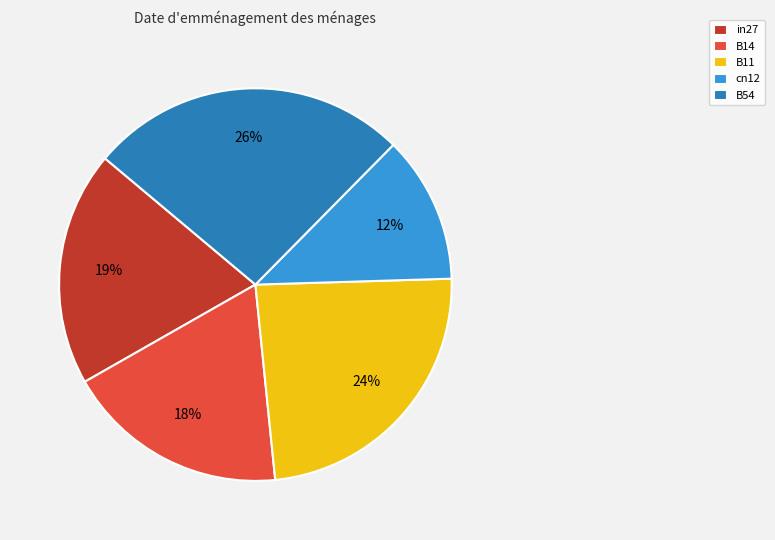

Is it true that B11 is 15% of the pie?

False